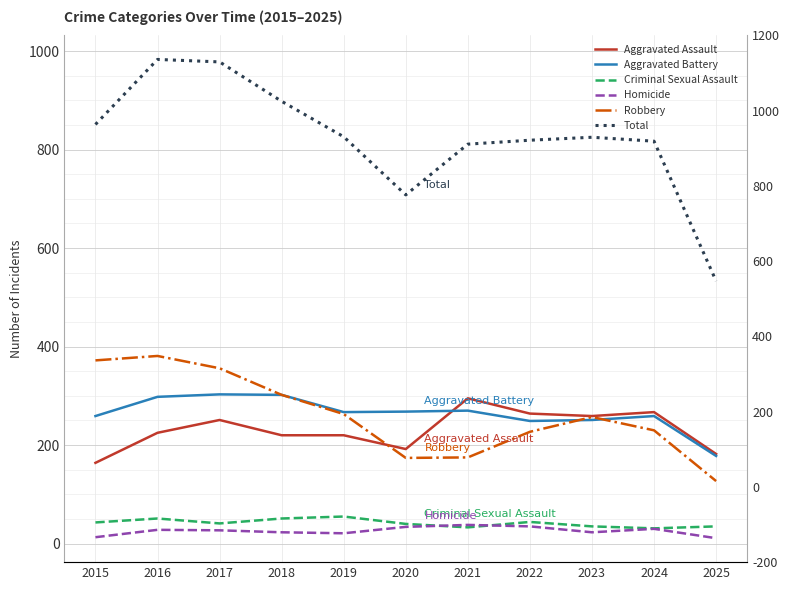

At which category does the chart reach its minimum across all series?

2025